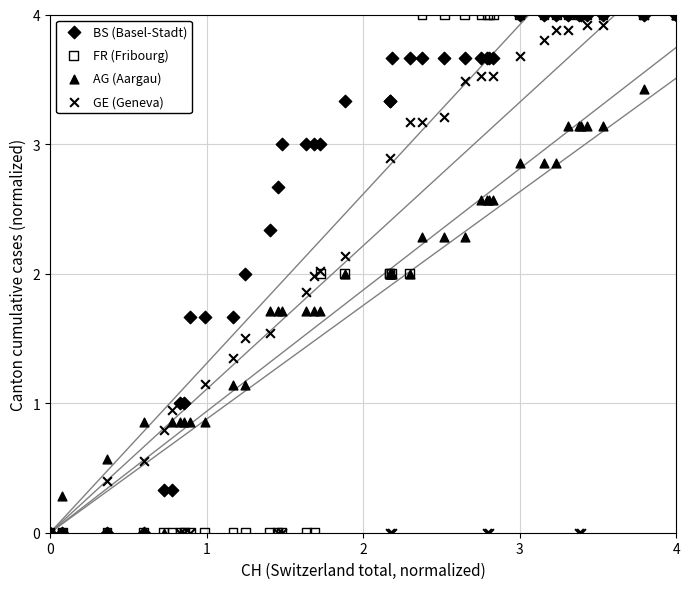

What are all the series names shown in the legend?

BS (Basel-Stadt), FR (Fribourg), AG (Aargau), GE (Geneva)